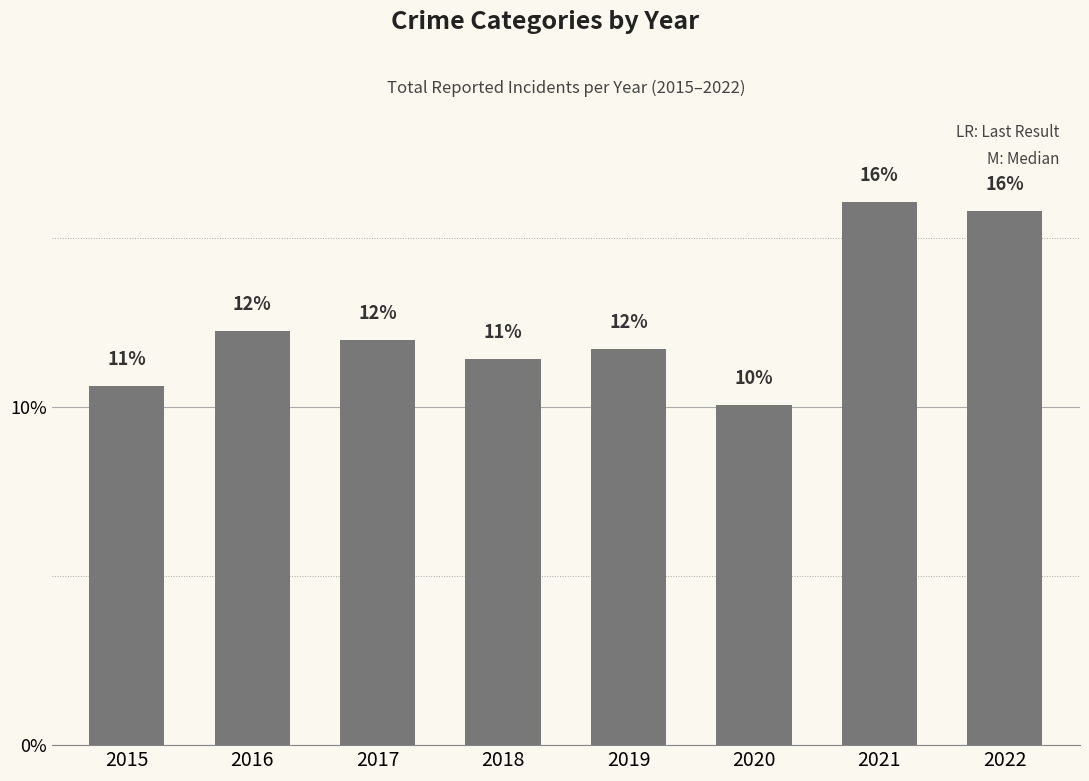

The chart shows a value of 20.2 at 2019. True or false?

False